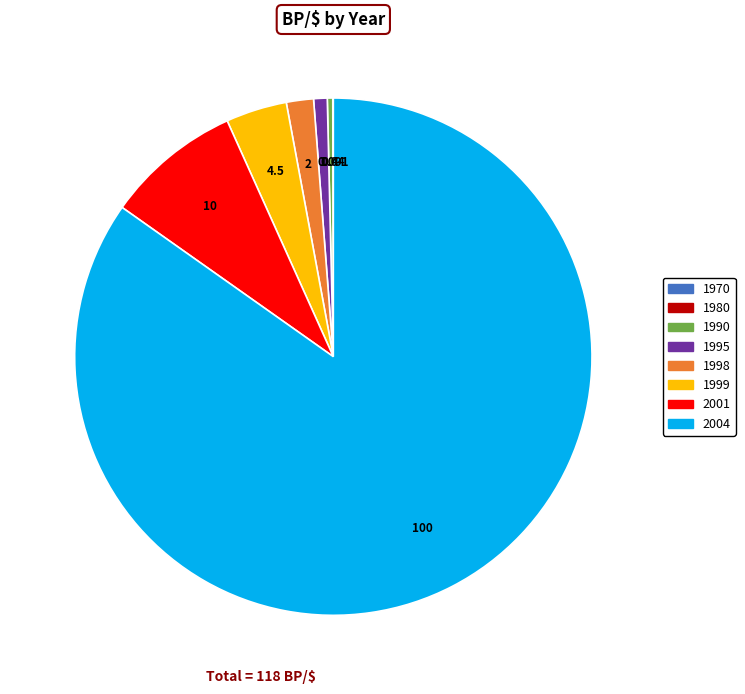

Is the sum of 1998 and 1999 greater than half?

No